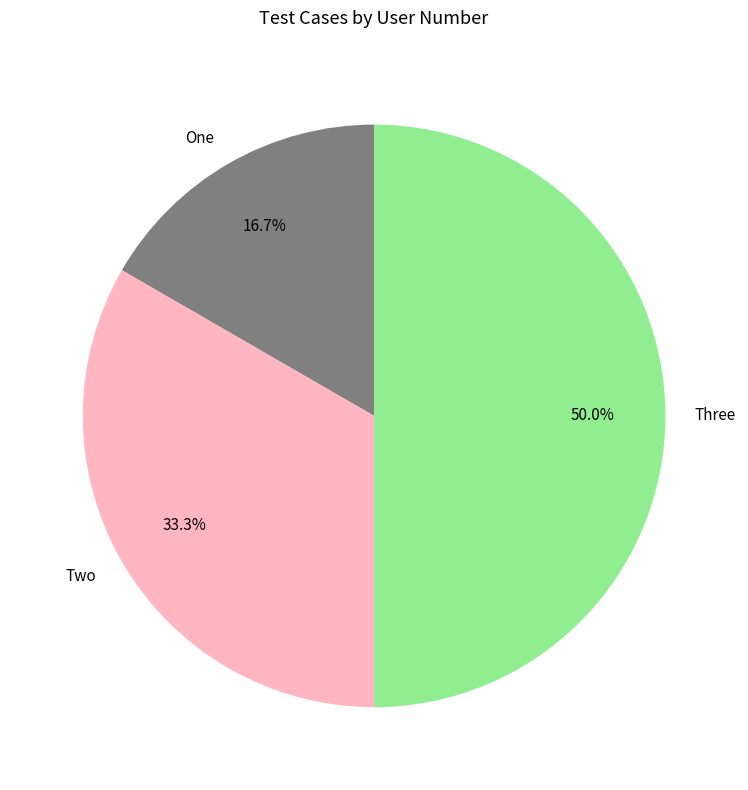

To the nearest percent, what is the average slice percentage?

33%